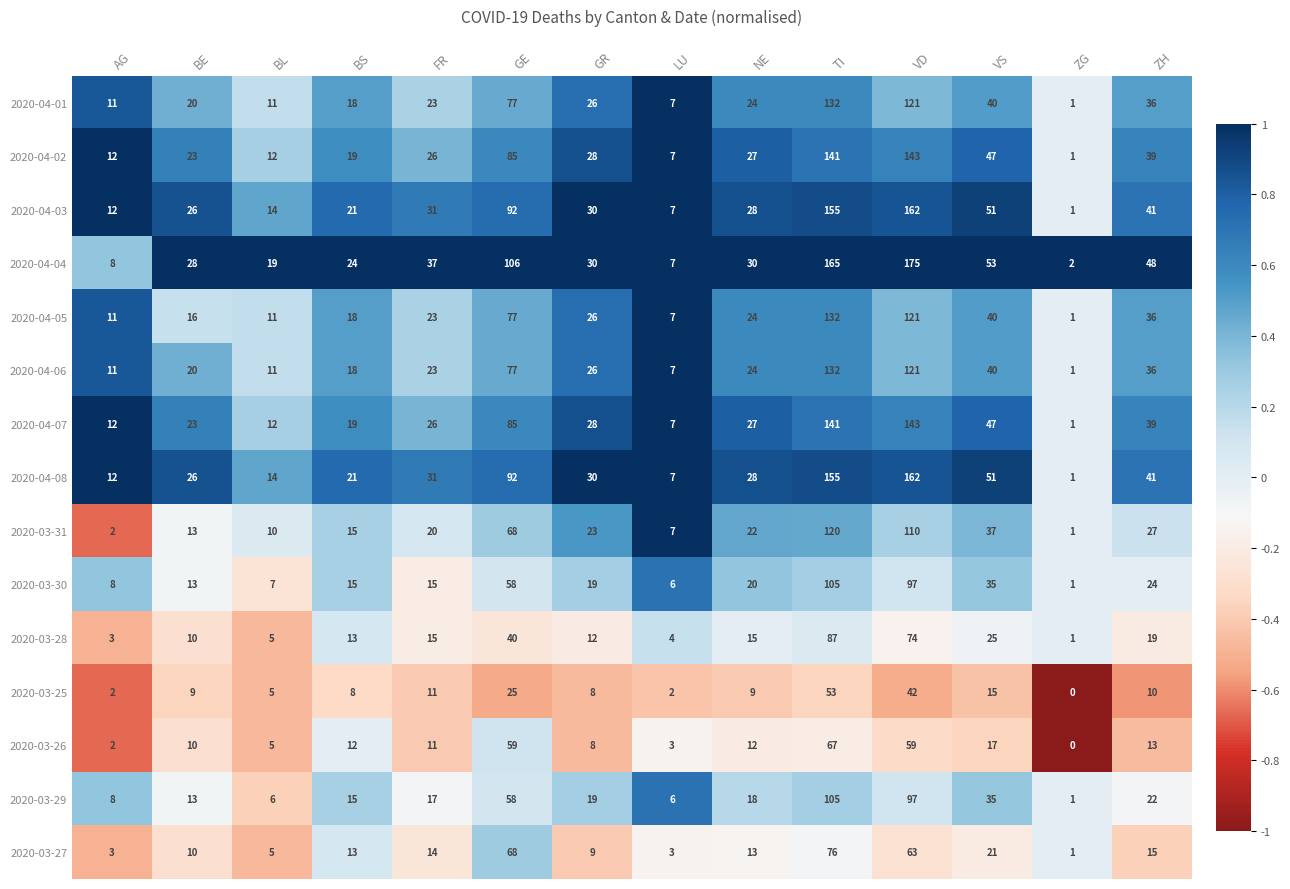

Which label corresponds to the largest value in the chart?

VD